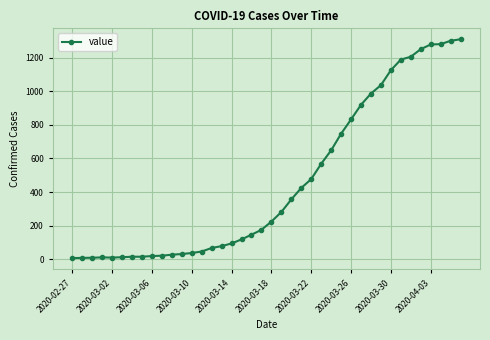

Count the number of data series in this chart.

1